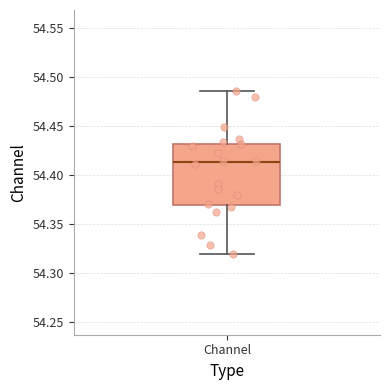

Where does the median line of the box for Channel sit on the y-axis? The values are not printed on the chart, so give them approximately, as read against the axis.

54.415